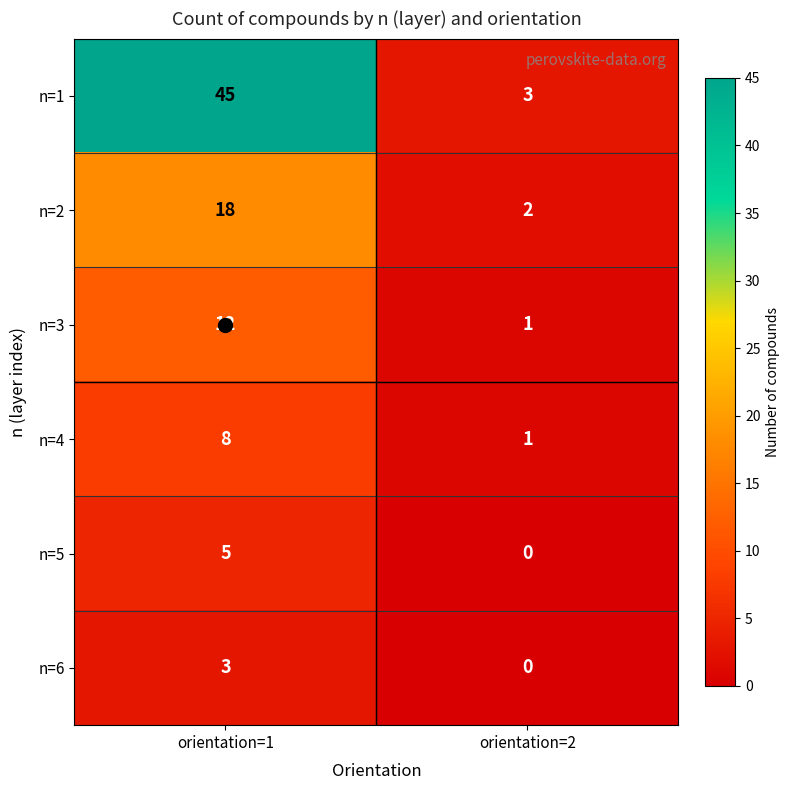

At how many categories does at least one series exceed 15?

1